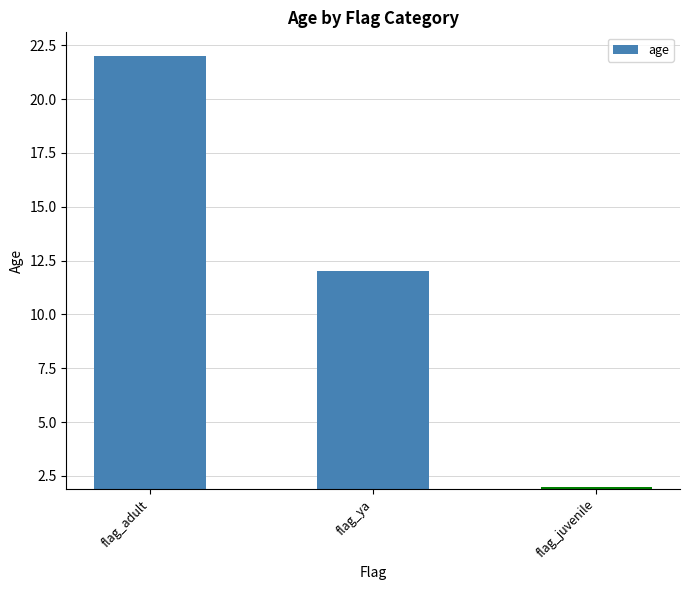

What is the sum of all values?

36